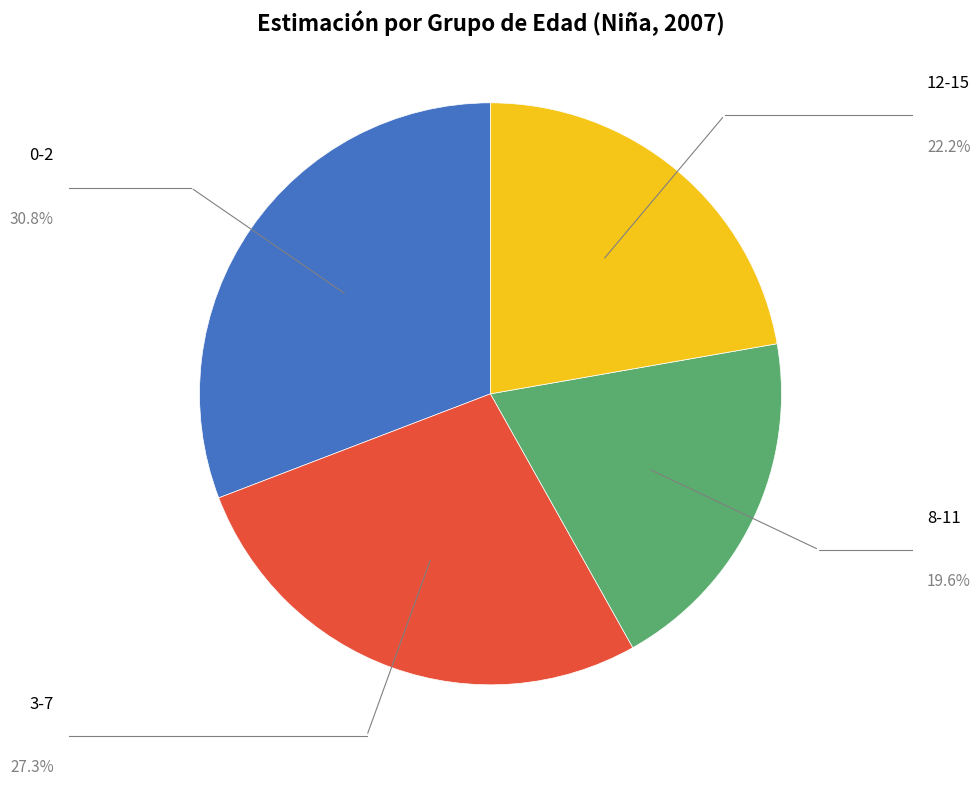

Does 12-15 represent more than half of the total?

No